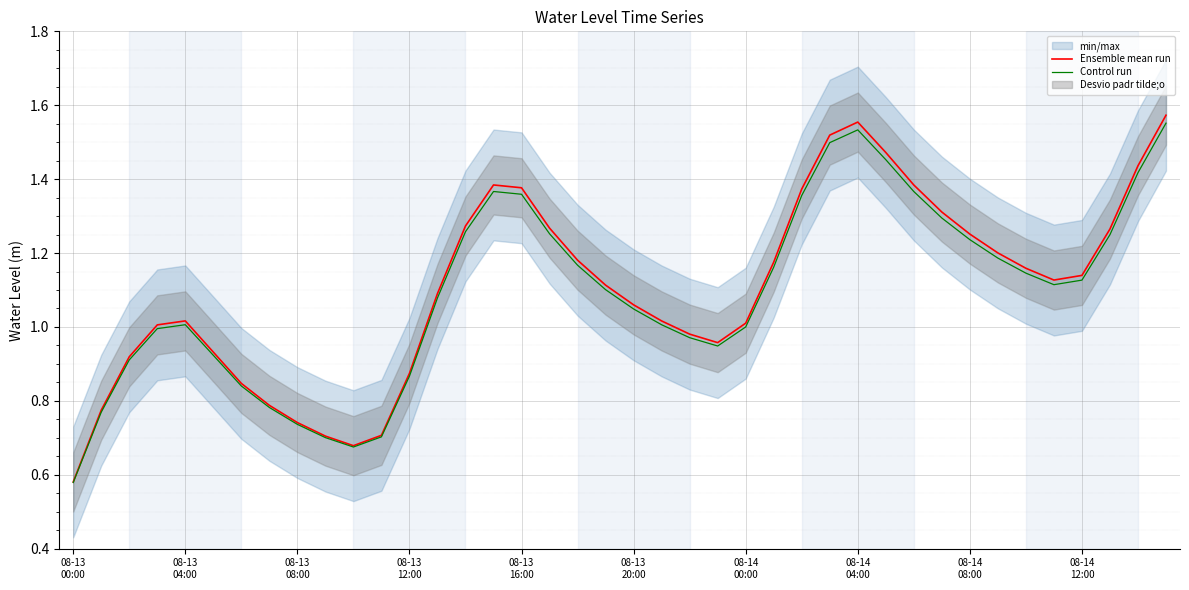

At which category is the sum across all series the highest?

39